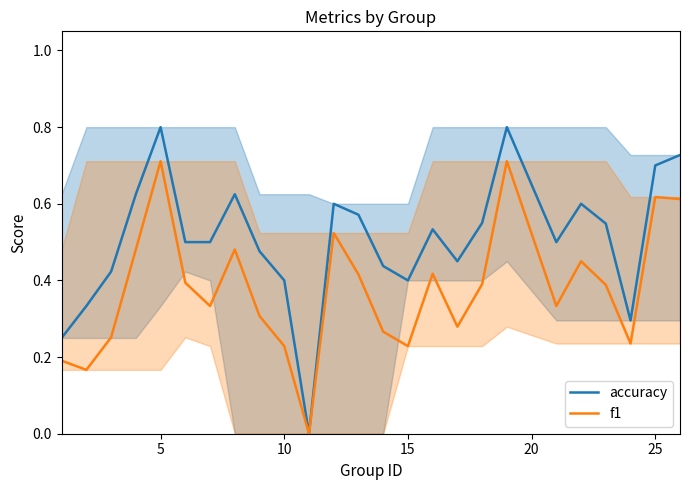

List the series in order of their overall mean, lowest first.

f1, accuracy